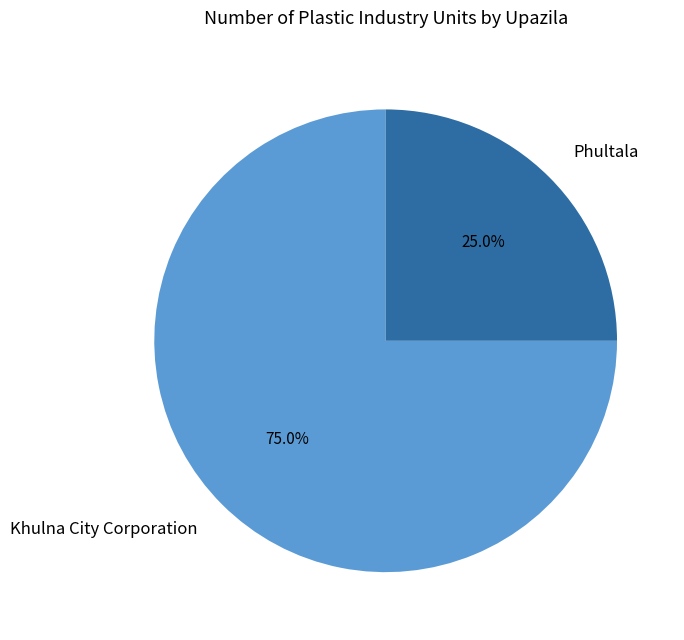

What is the ratio of the value at Khulna City Corporation to the value at Phultala?

3.0